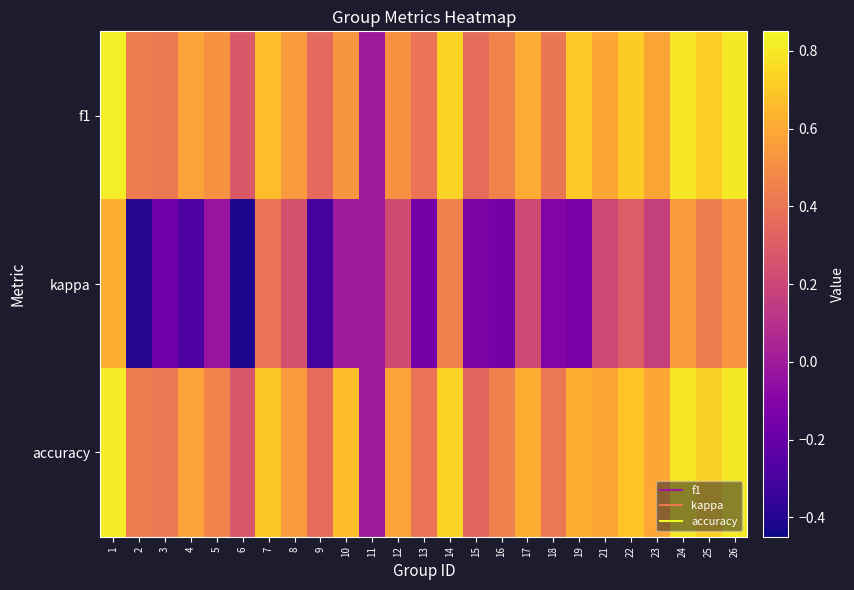

What is the maximum value shown in the chart?

0.8